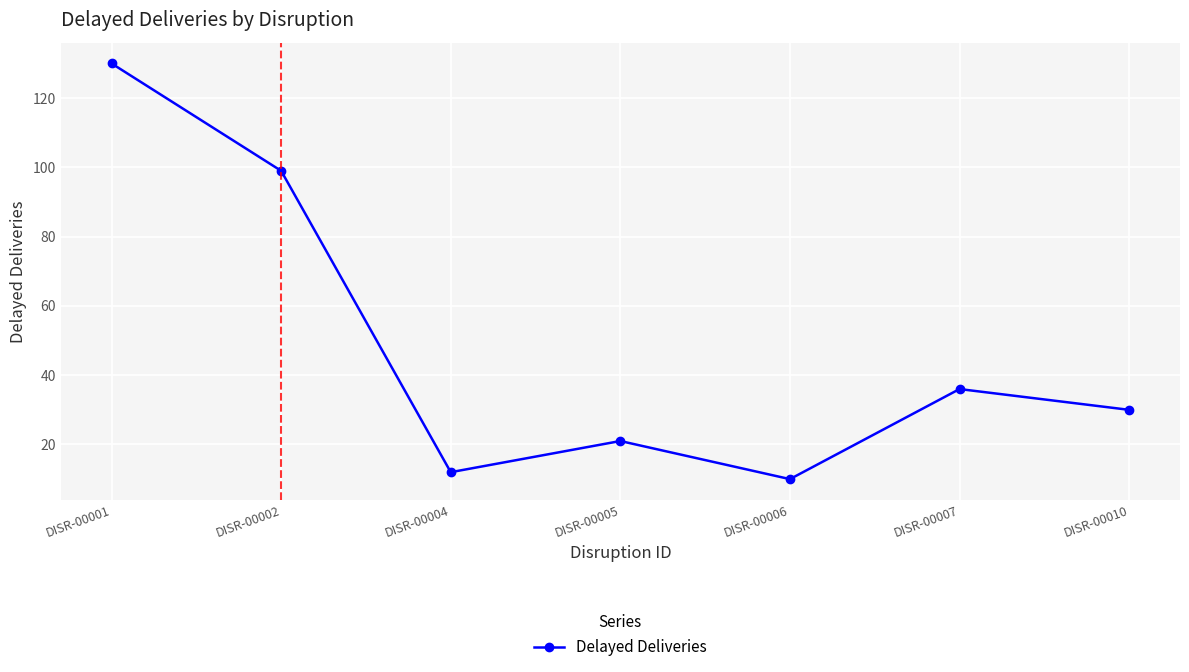

What is the average value?

48